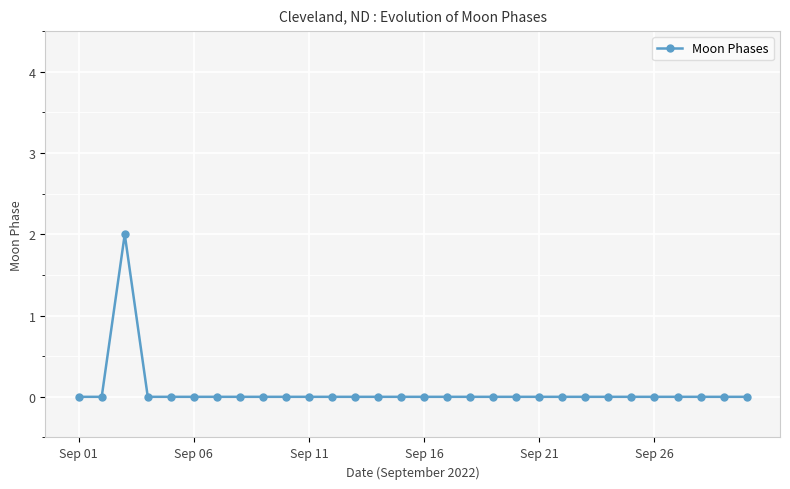

True or false: the data has more than 0 interior local peaks.

True